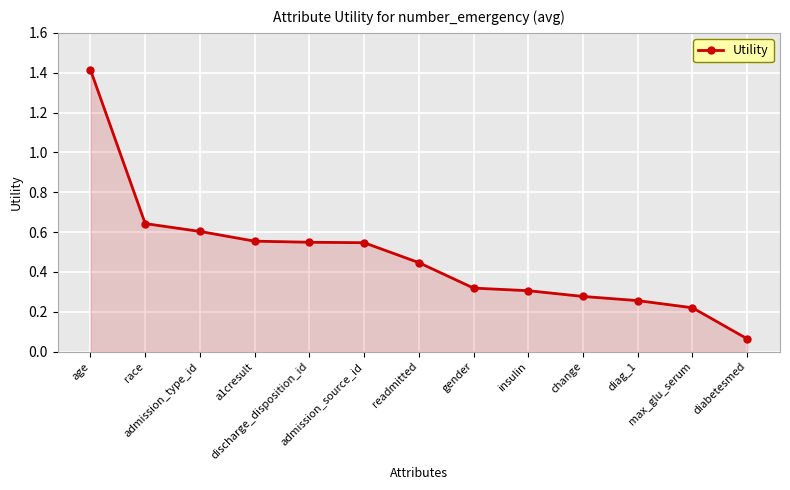

Which category has the lowest value across all series?

diabetesmed